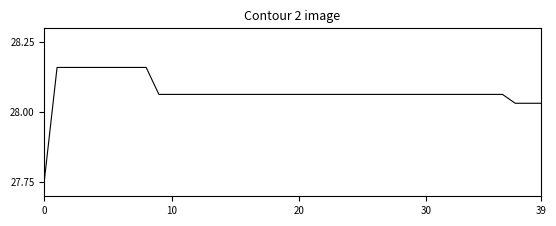

Reading left to right, list all the values displayed in this chart.

27.8	28.2	28.2	28.2	28.2	28.2	28.2	28.2	28.2	28.1	28.1	28.1	28.1	28.1	28.1	28.1	28.1	28.1	28.1	28.1	28.1	28.1	28.1	28.1	28.1	28.1	28.1	28.1	28.1	28.1	28.1	28.1	28.1	28.1	28.1	28.1	28.1	28.0	28.0	28.0